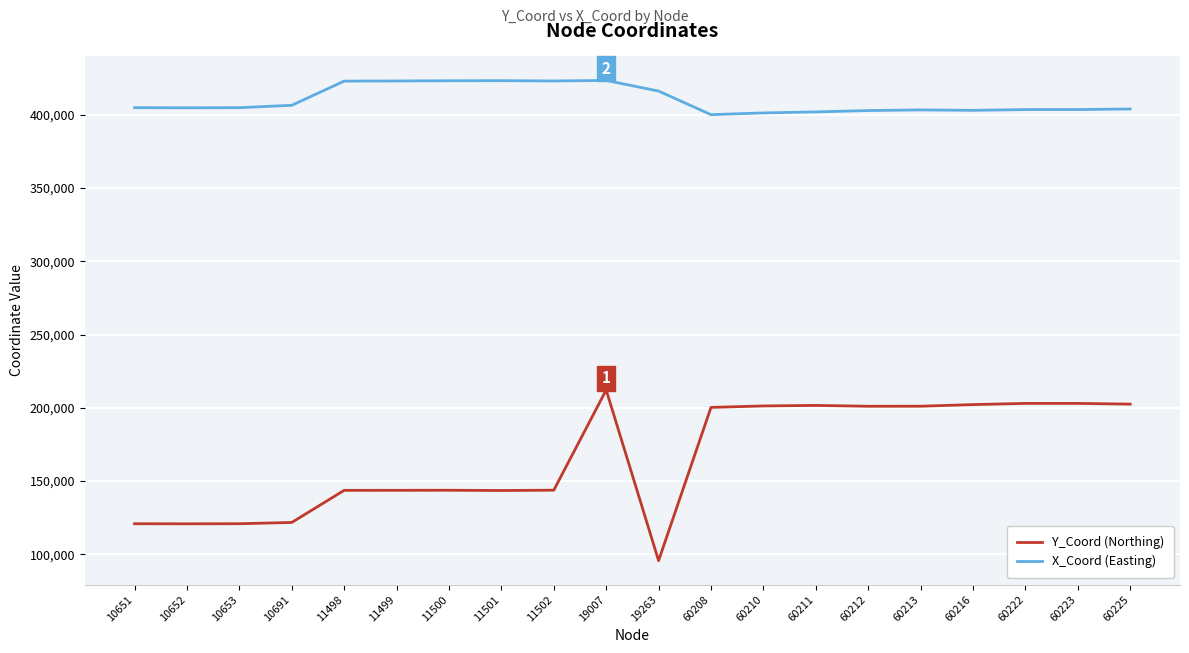

What is the difference between the maximum and minimum values in the Y_Coord (Northing) series?

116459